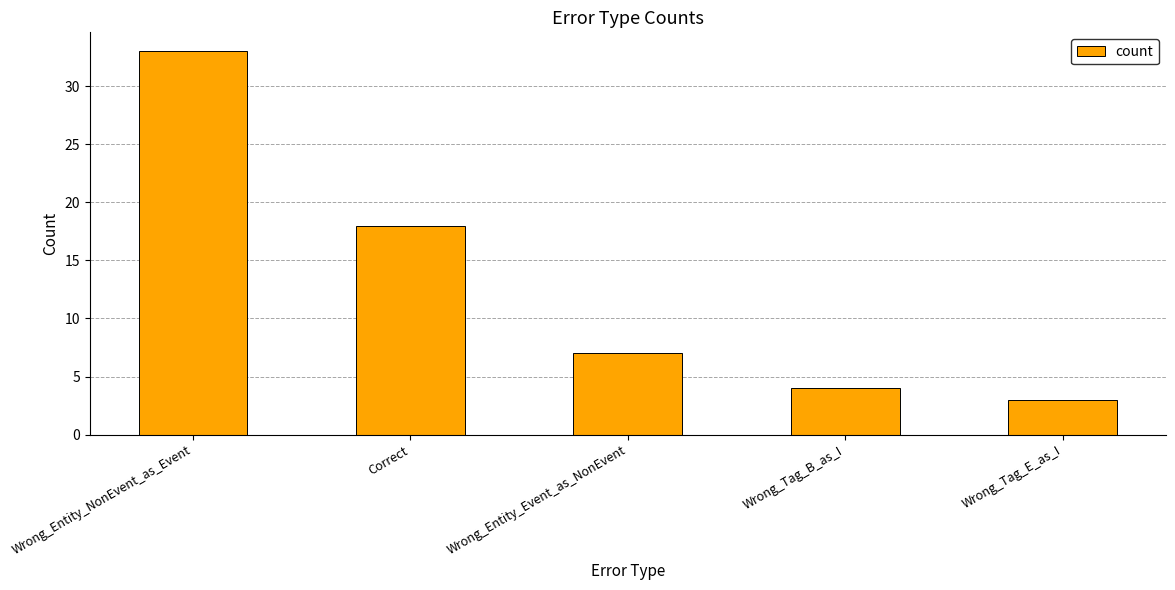

How many values are below 7?

2